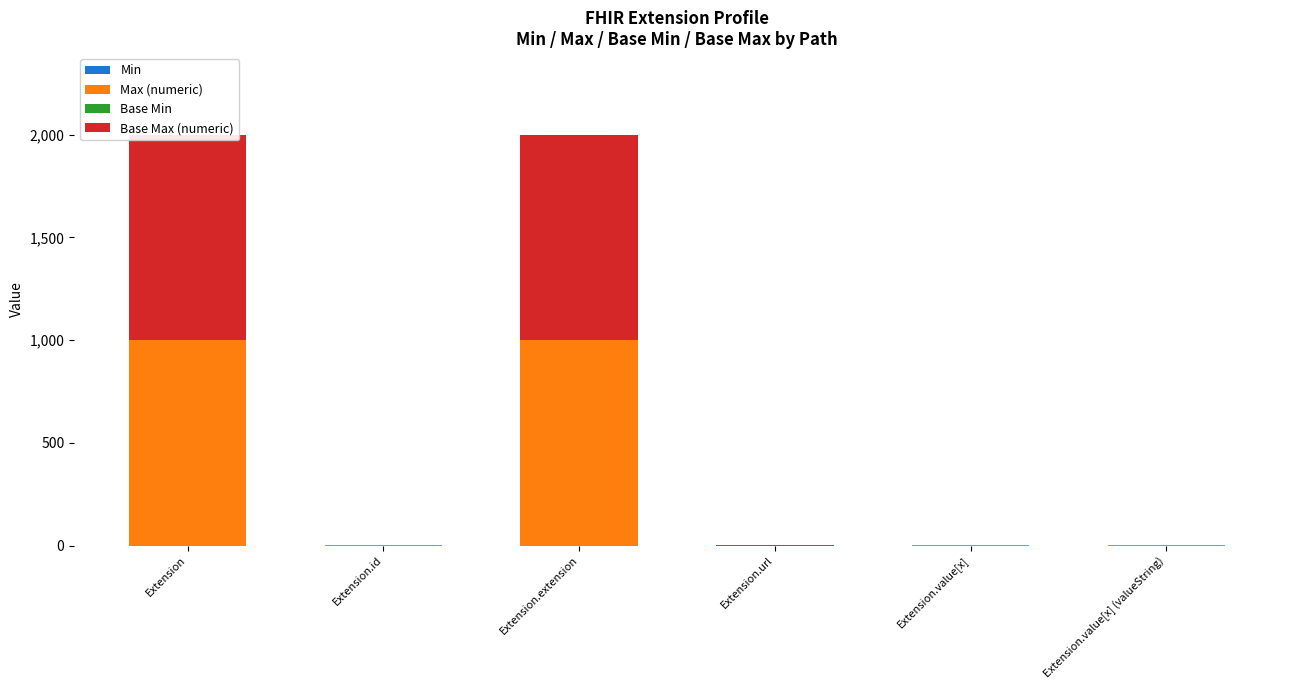

How many bars are there in each group?

4